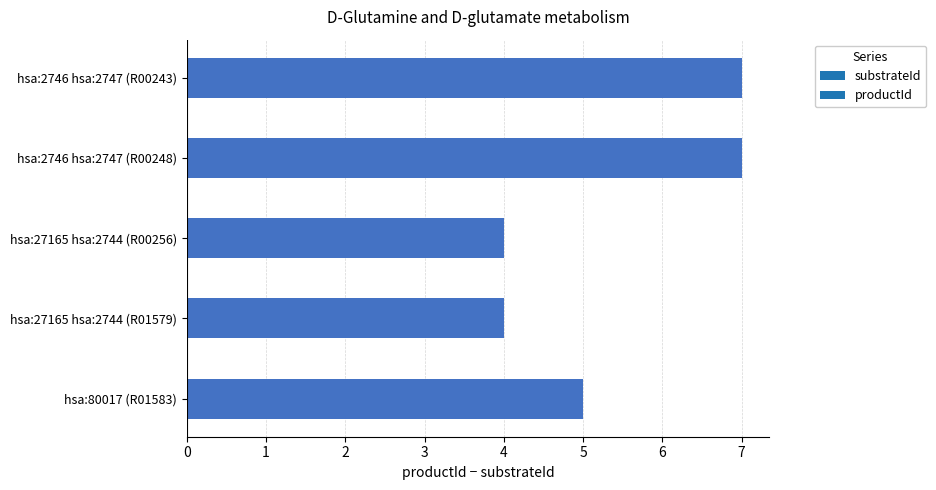

How many values are below 5?

2